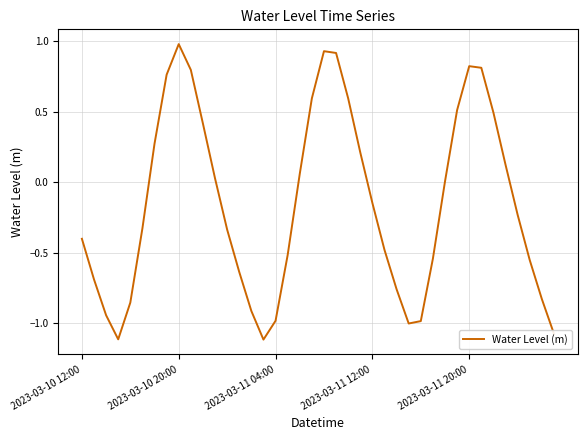

How many lines are shown in the chart?

1